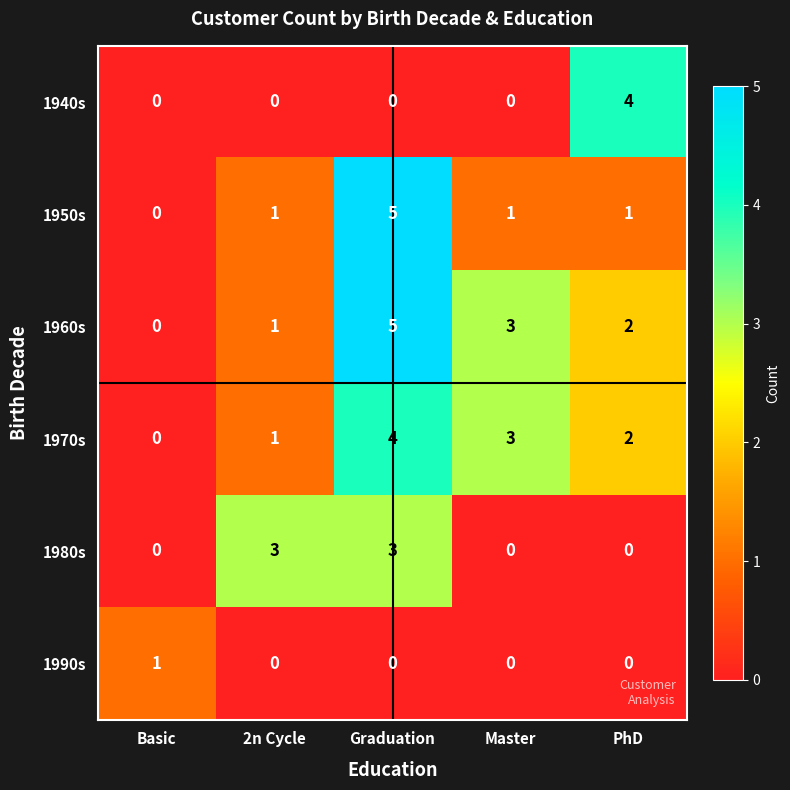

The 1940s series shows 2 at PhD. True or false?

False